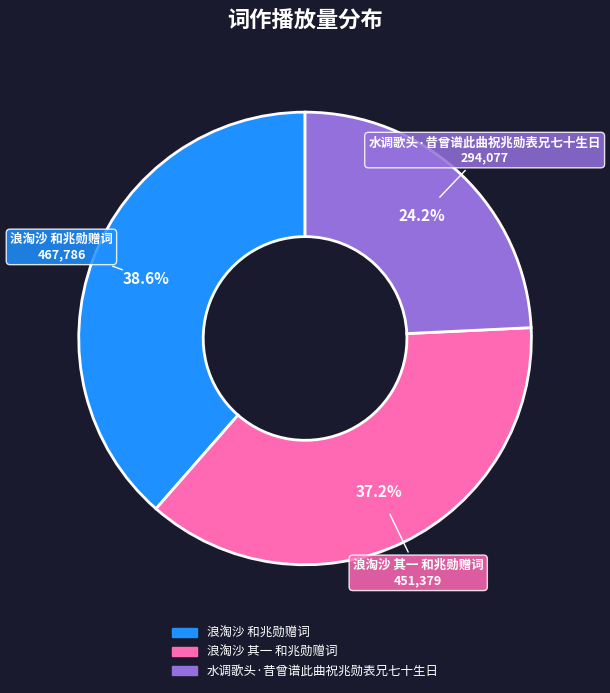

Is there a majority slice in this chart?

No